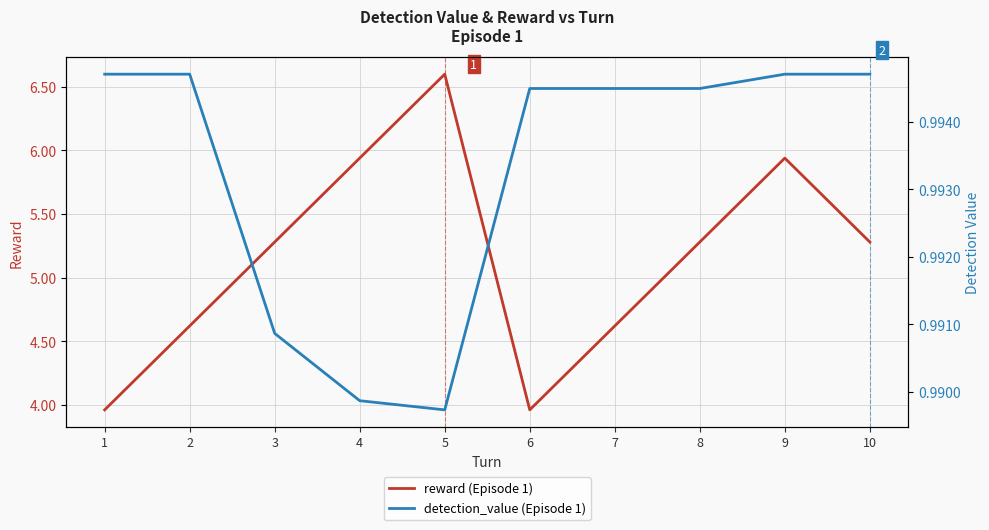

What is the greatest value displayed?

6.6